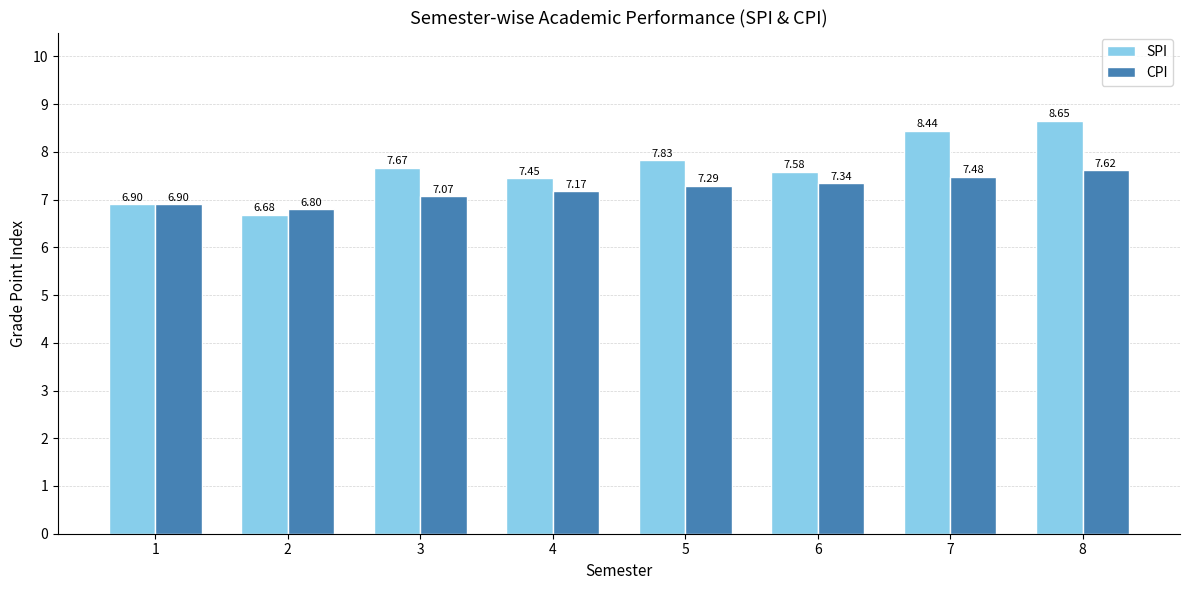

Are the bars horizontal?

No